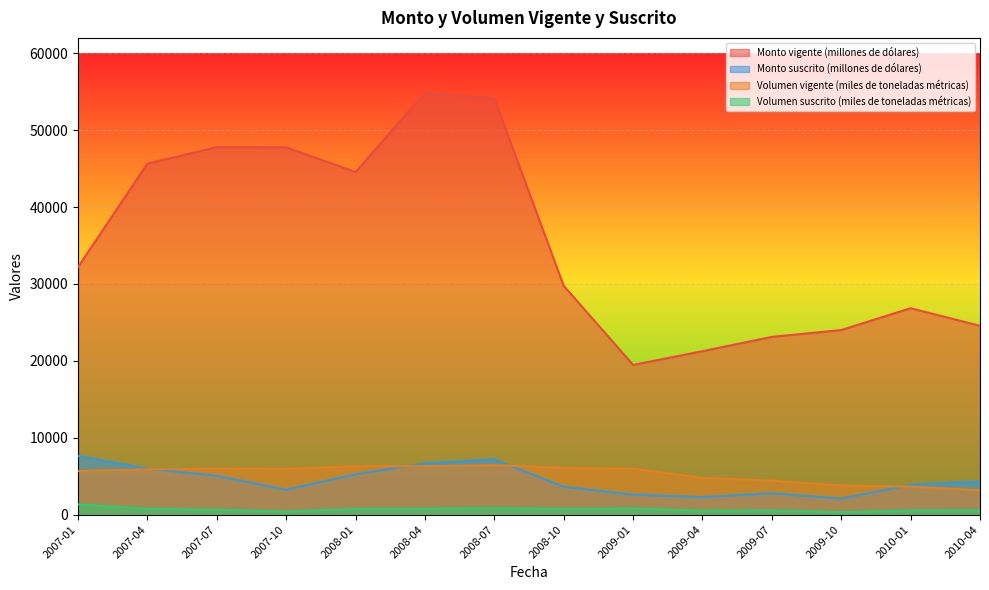

Where is Volumen suscrito (miles de toneladas métricas) nearest to the value 835?

2008-07